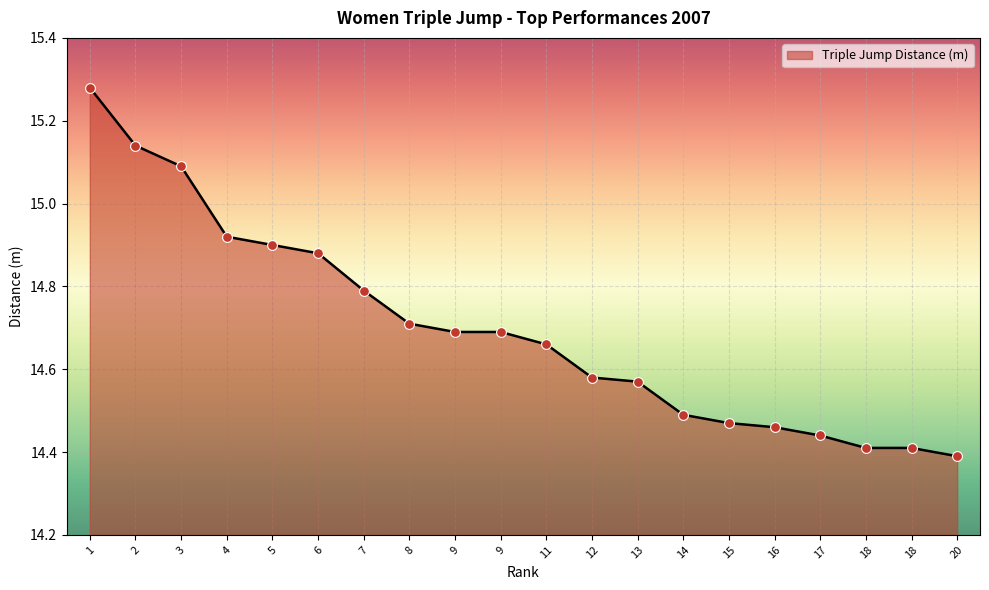

How many lines are shown in the chart?

1